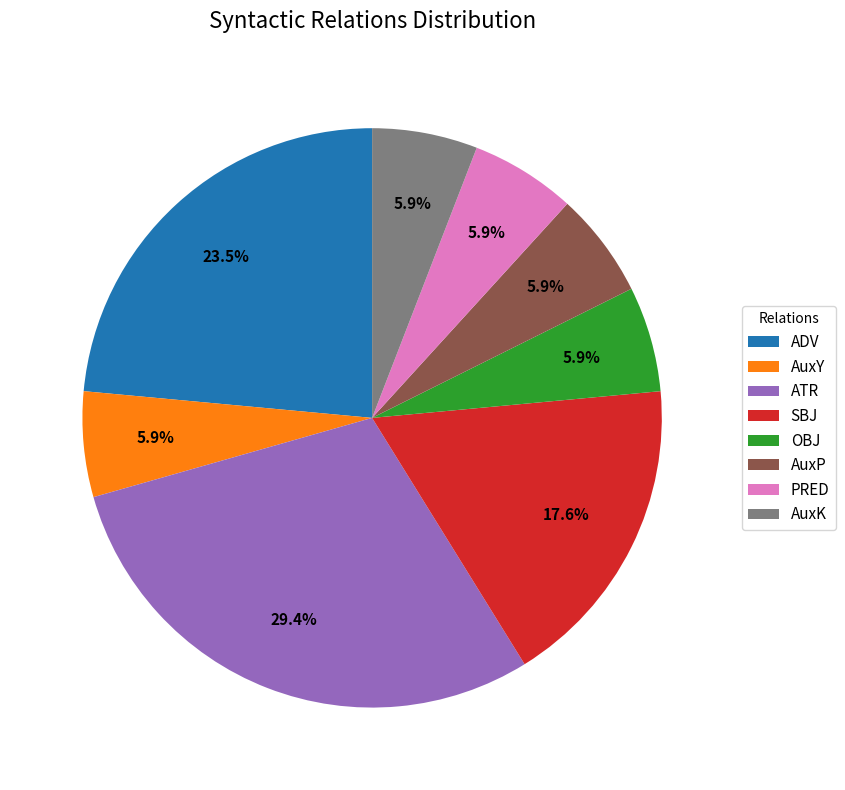

How many segments does this pie chart have?

8